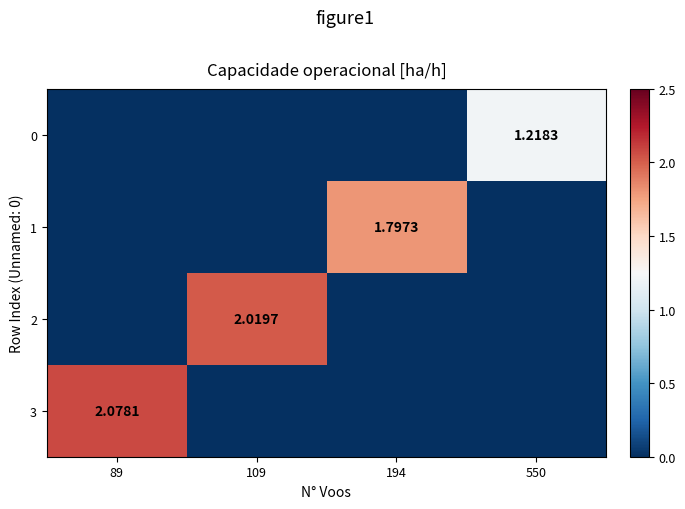

Which category has the lowest value in the 3 series?

109